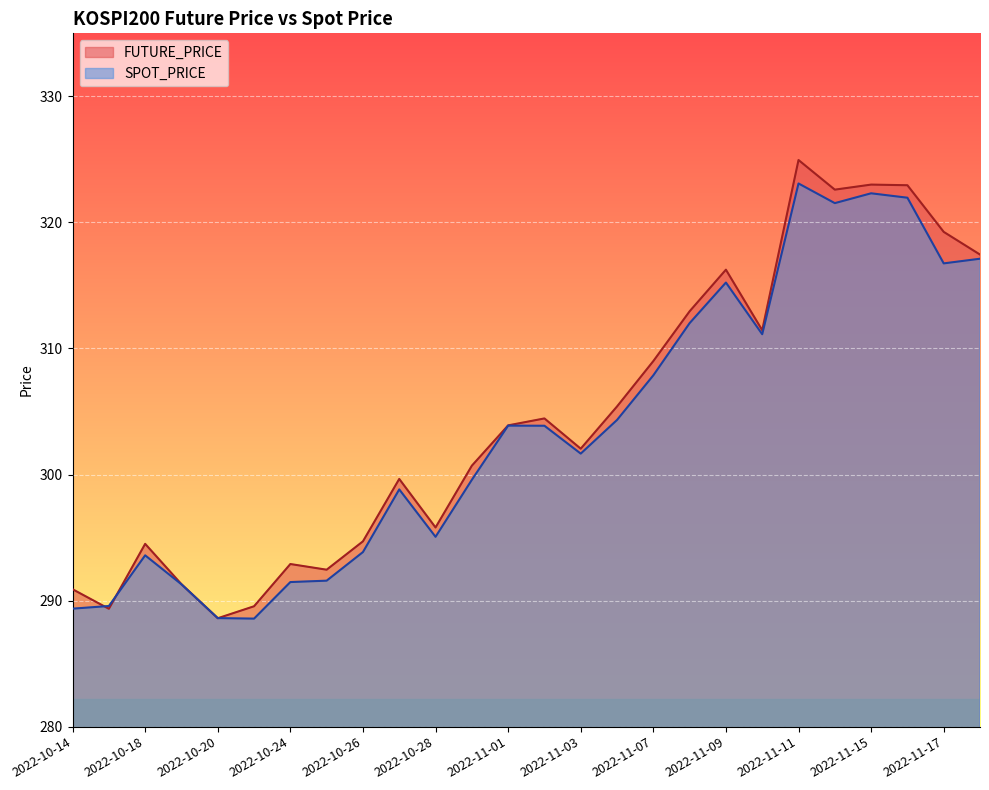

What is the greatest value displayed?

324.9